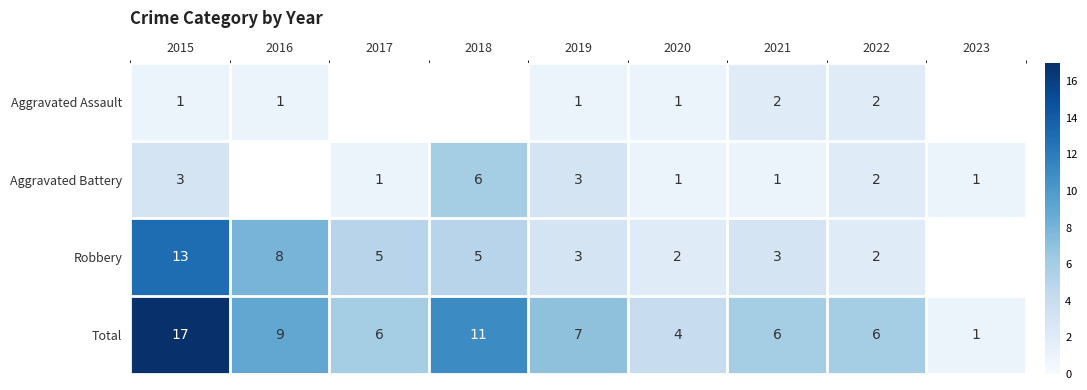

At which label is Total closest to 9?

2016